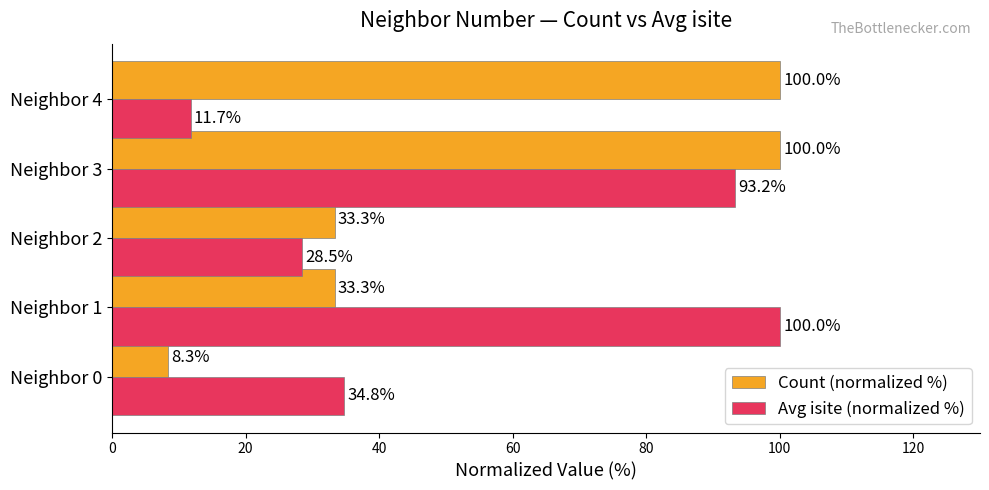

Read the Count (normalized %) value at Neighbor 0.

8.3